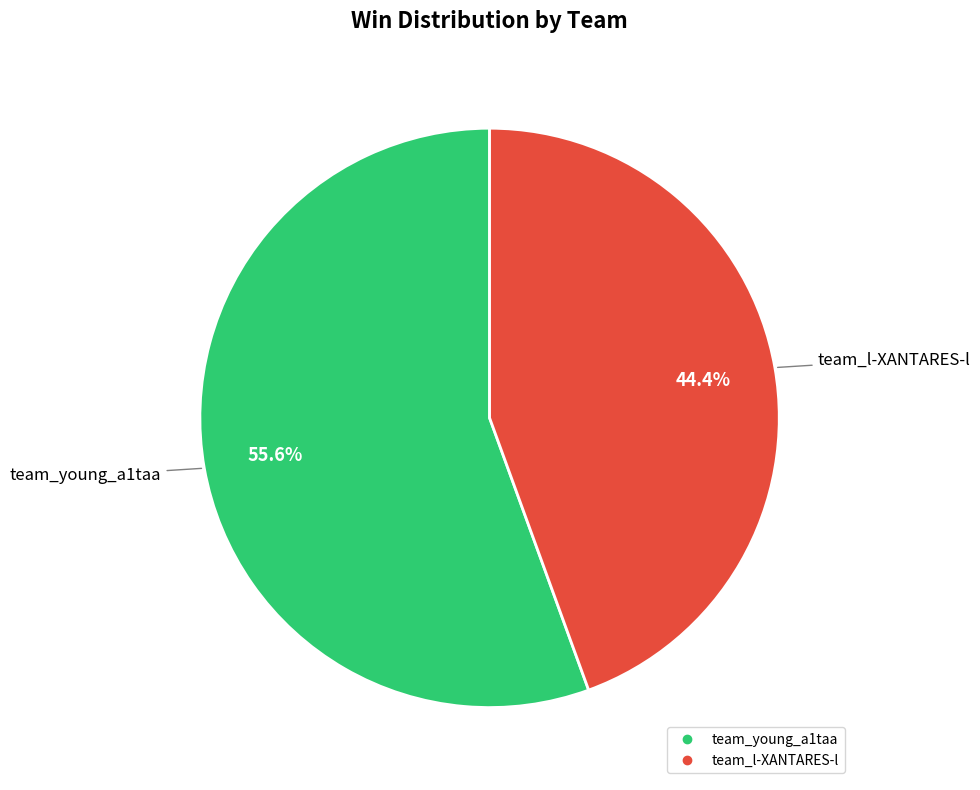

How many slices are in this pie chart?

2